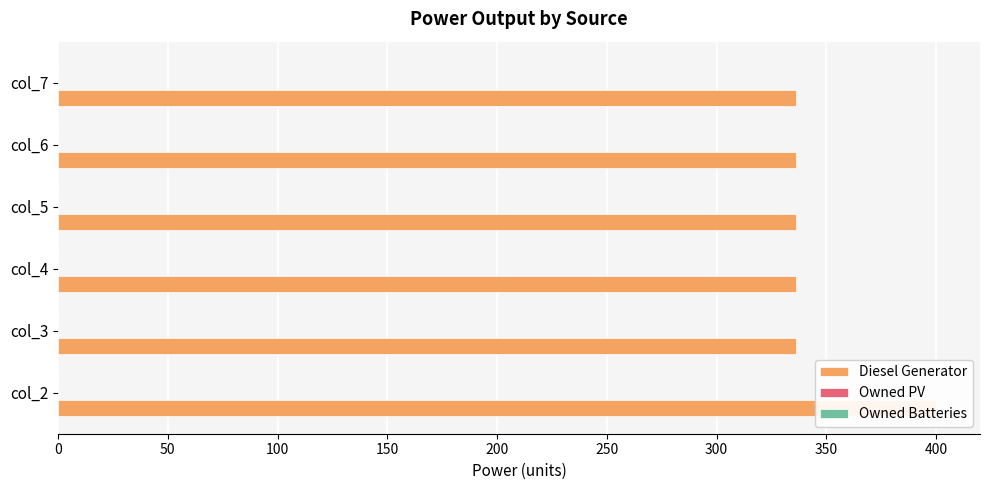

What is the minimum value shown in the chart?

0.2